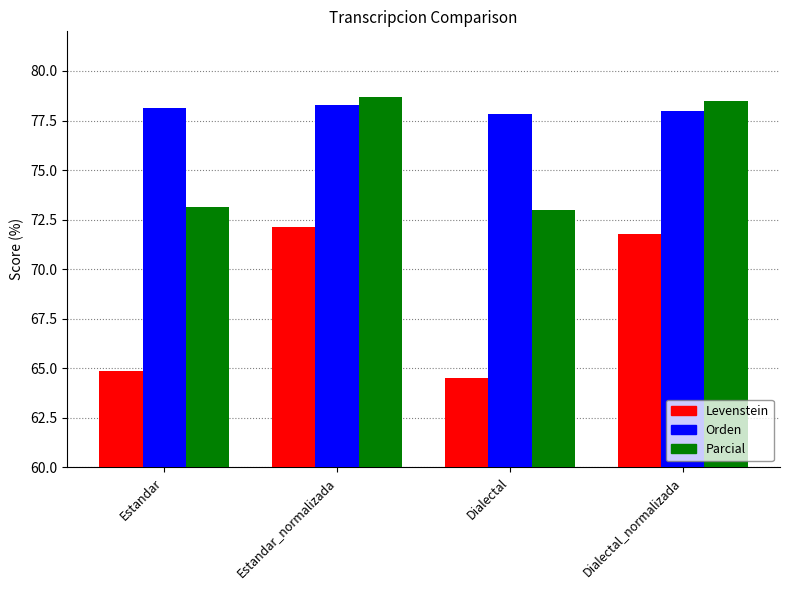

The Parcial series shows 78.7 at Estandar_normalizada. True or false?

True